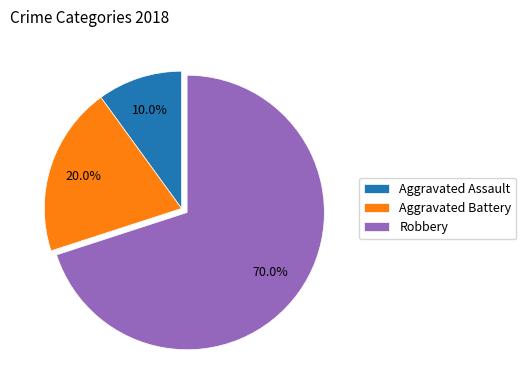

Does Aggravated Battery represent more than half of the total?

No